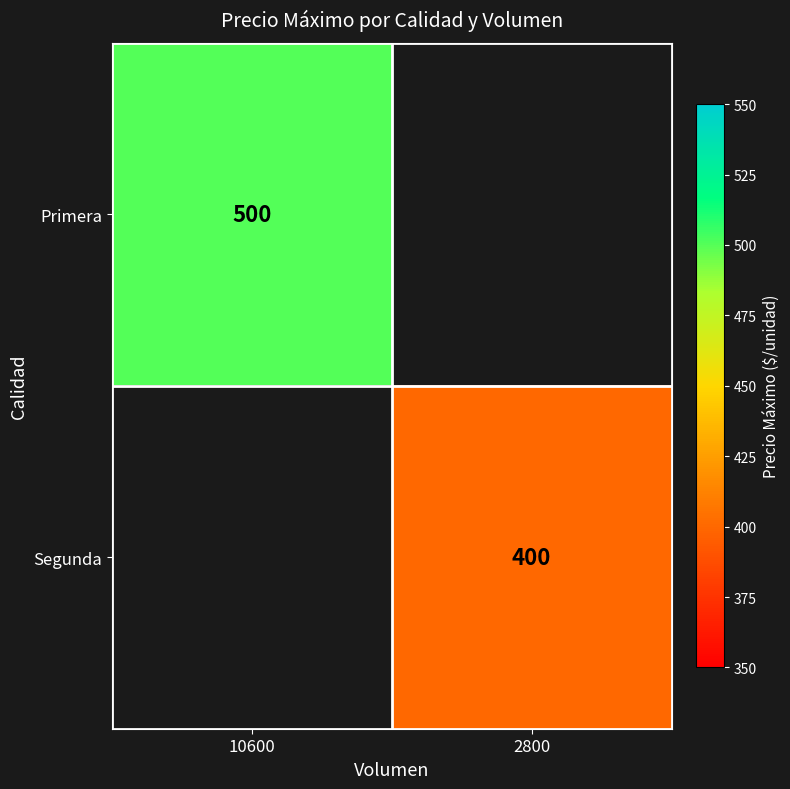

True or false: Primera has a value of 243 at 10600.

False